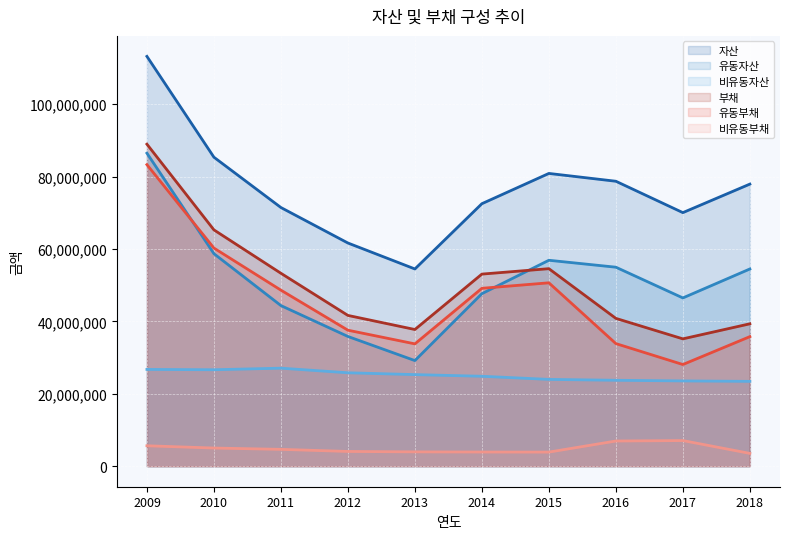

Does the chart display data point markers on the line(s)?

No